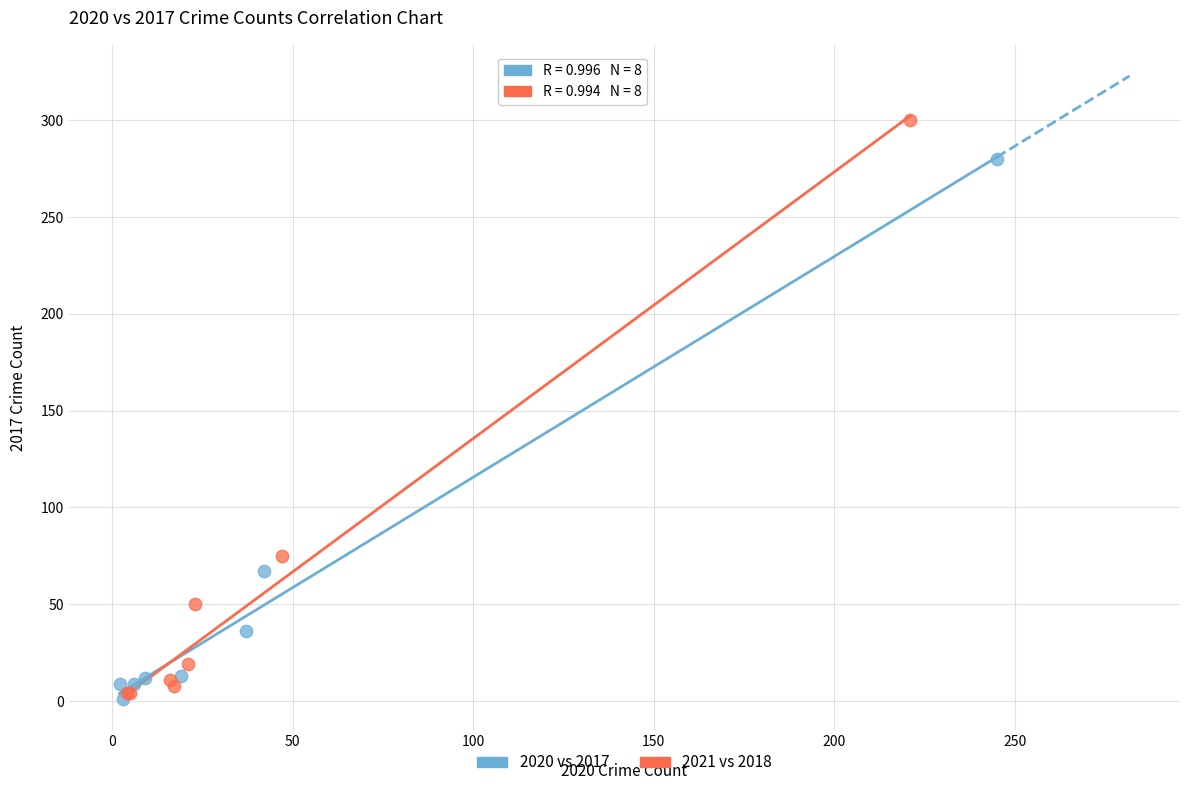

Which series has the largest Y range (max minus min)?

2021 vs 2018